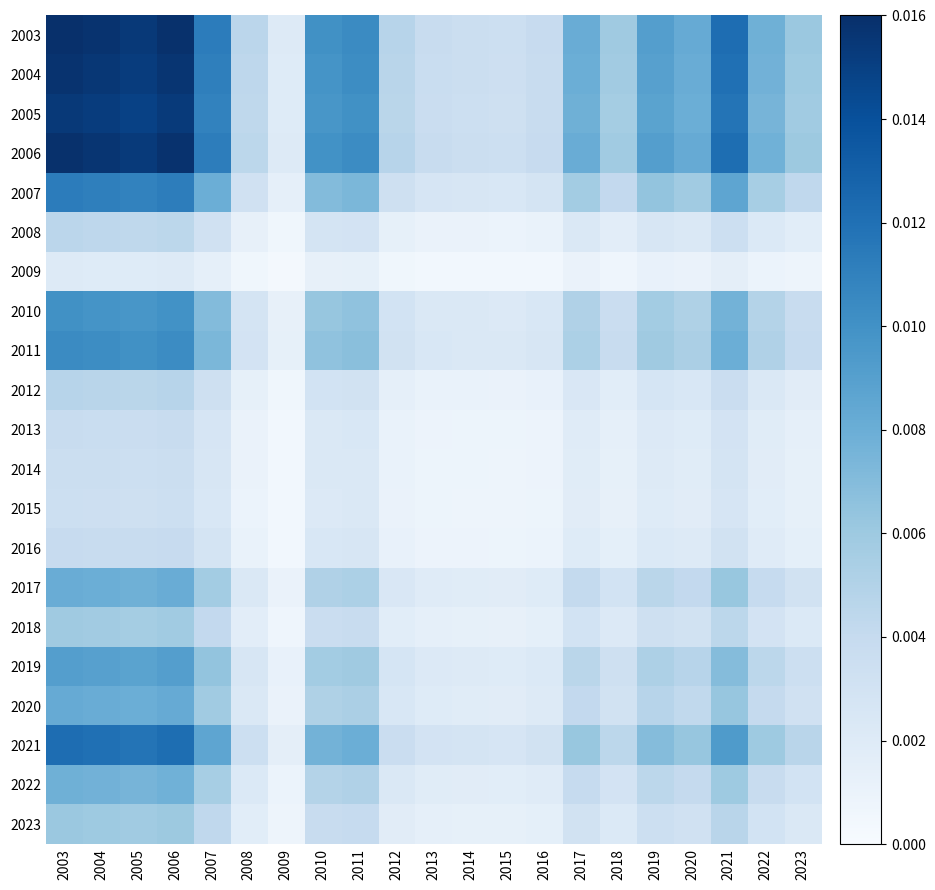

At how many categories does at least one series exceed 0?

21